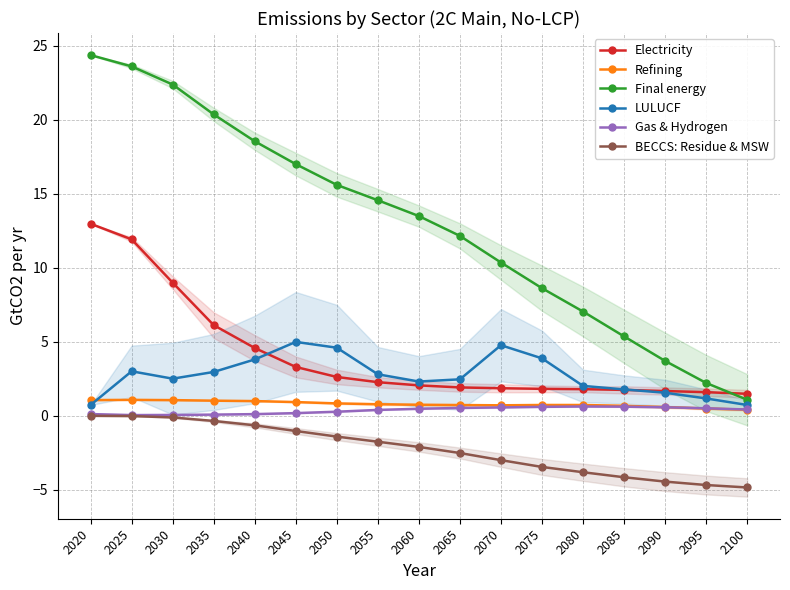

True or false: Refining has a value of 0.9 at 2090.

False